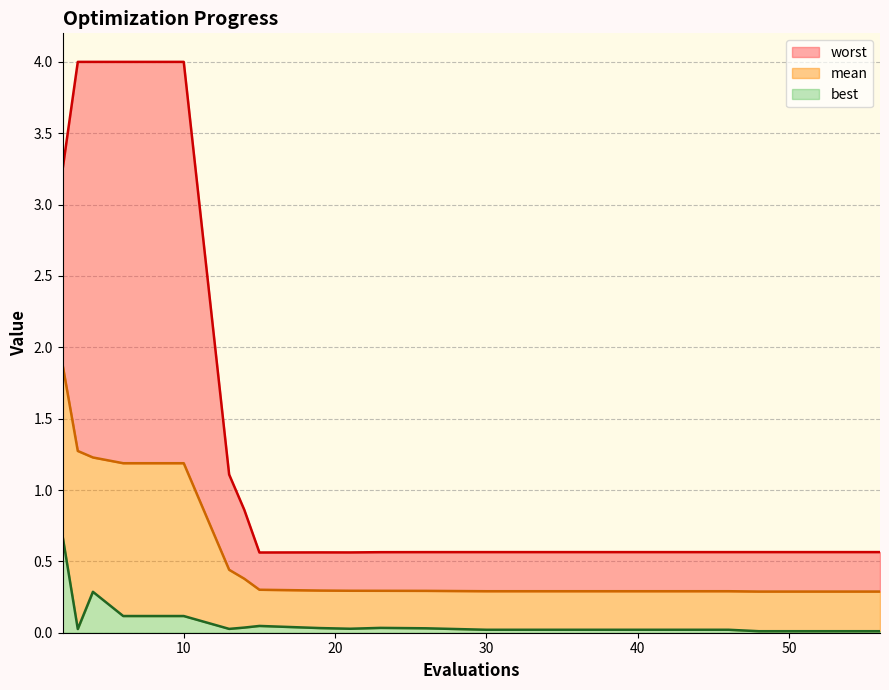

True or false: worst has more than 0 points higher than both neighbors.

True